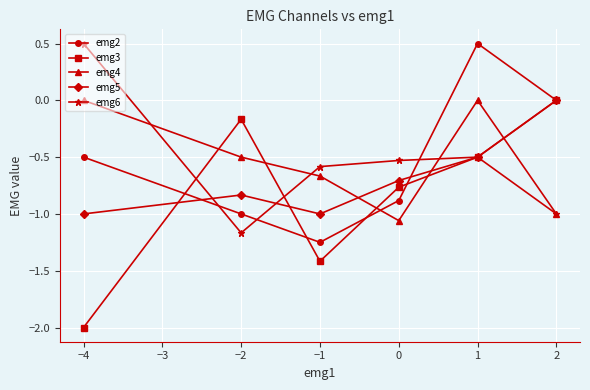

What is the label of the 5th point from the left?

1